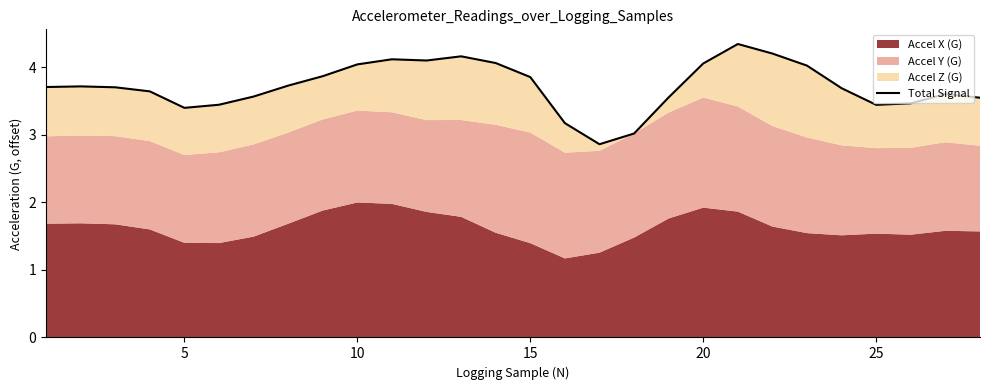

Reading right to left, list all the values displayed in this chart.

3.6	3.6	3.5	3.4	3.7	4.0	4.2	4.3	4.1	3.6	3.0	2.9	3.2	3.9	4.1	4.2	4.1	4.1	4.0	3.9	3.7	3.6	3.4	3.4	3.6	3.7	3.7	3.7